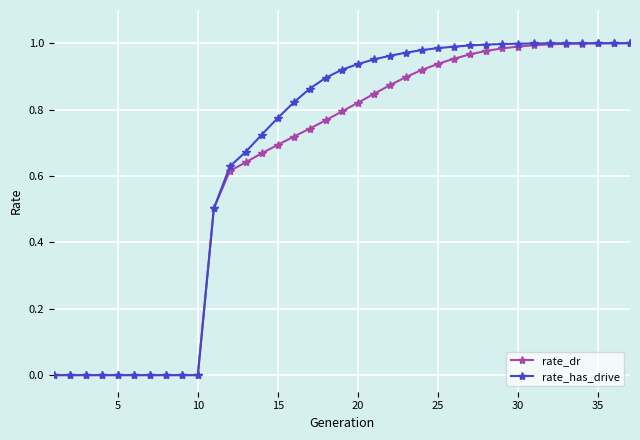

Does the chart have visible grid lines?

Yes